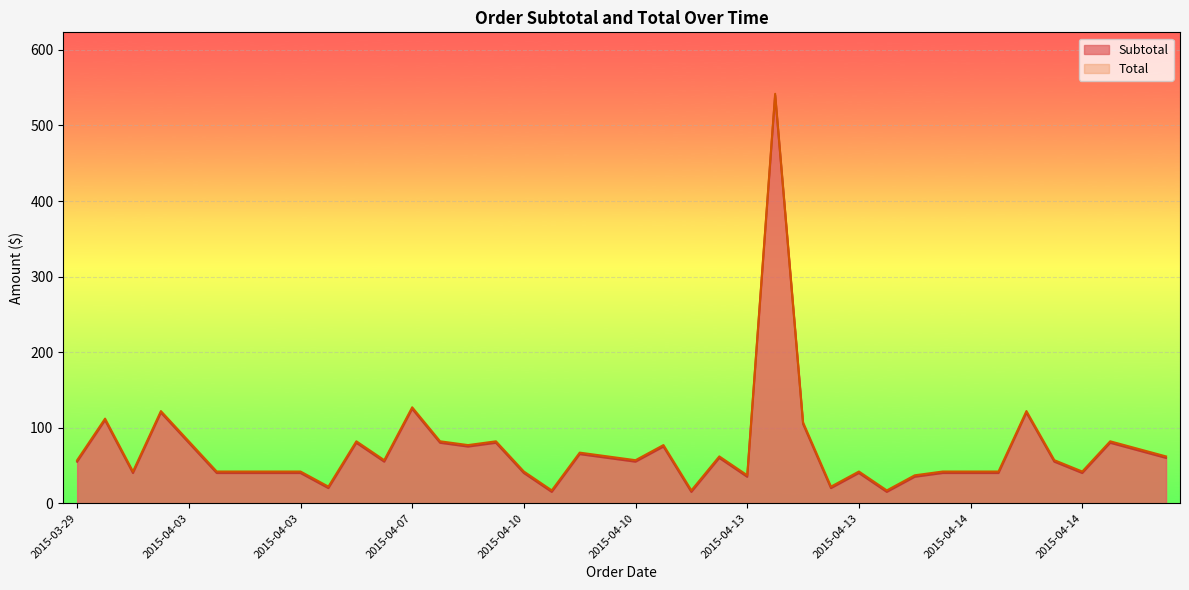

What is the maximum value shown in the chart?

542